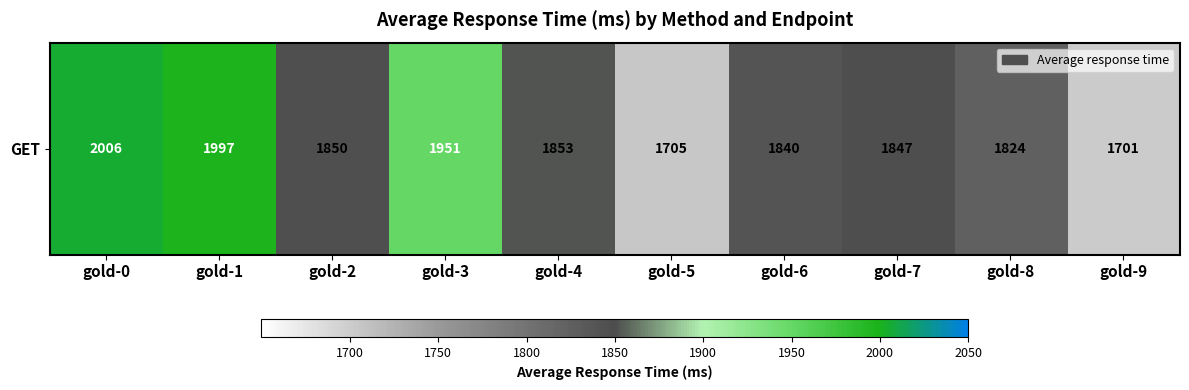

Reading left to right, list all the values displayed in this chart.

2006	1997	1850	1951	1853	1705	1840	1847	1824	1701